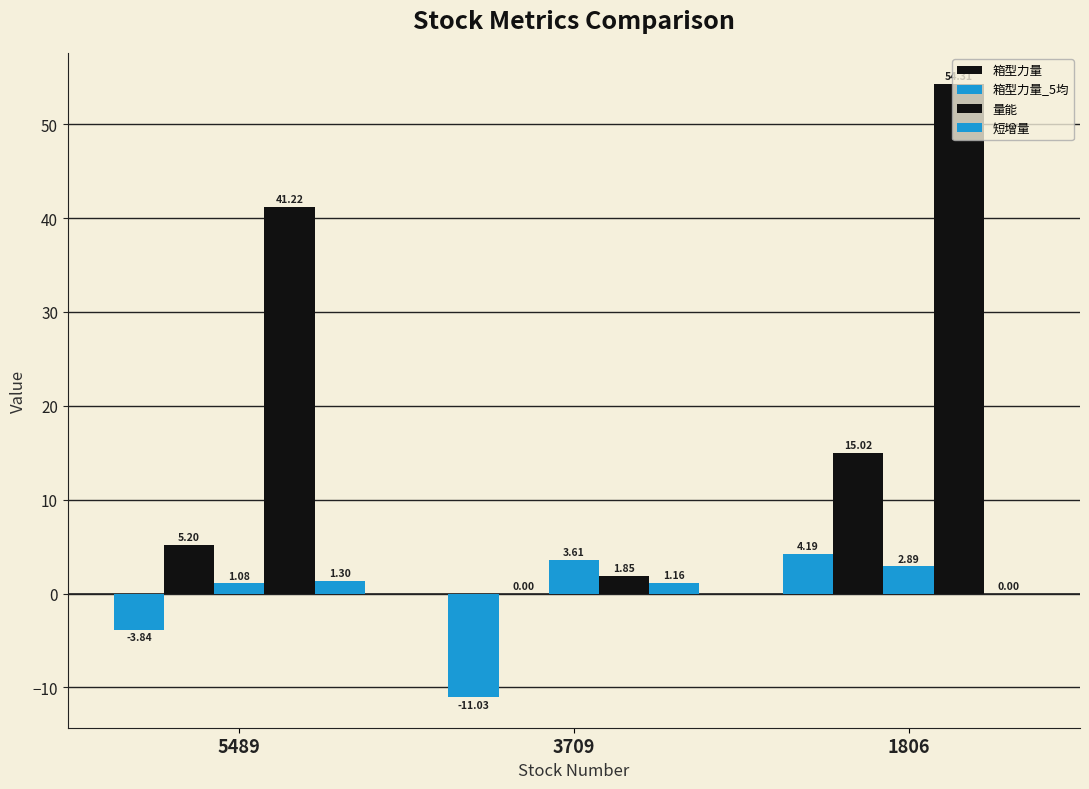

The value of 量能 at 5489 is 62.1. True or false?

False